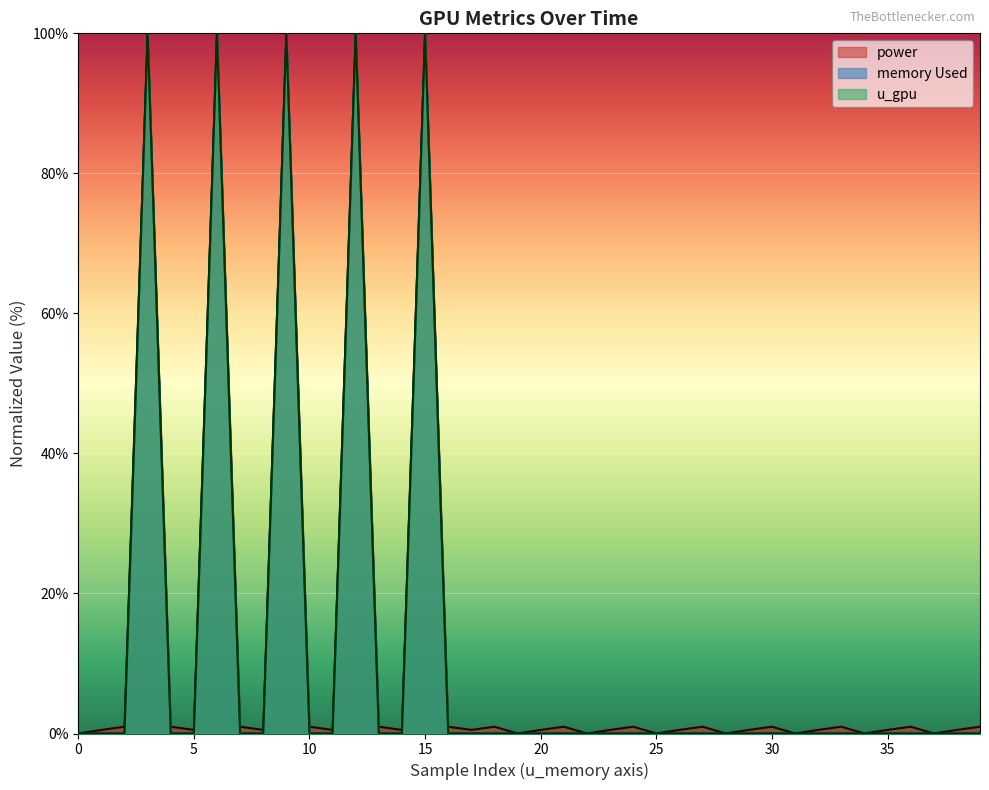

True or false: power has more than 0 points higher than both neighbors.

True